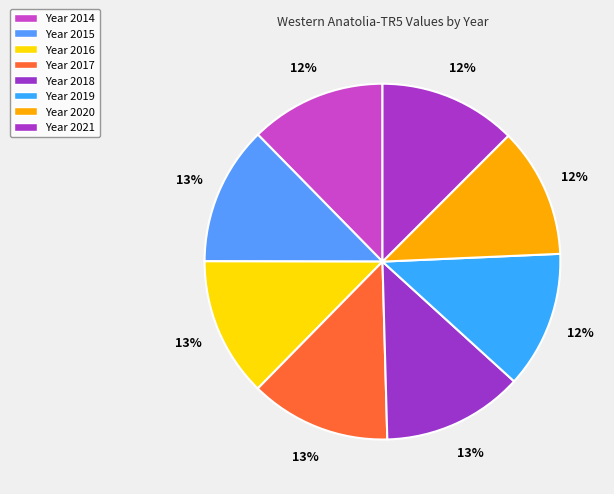

How many segments does this pie chart have?

8